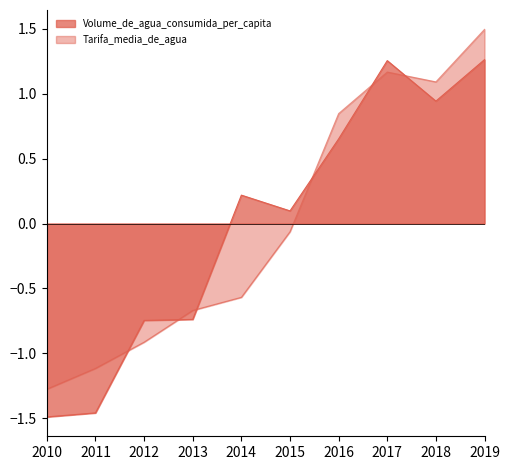

At 2016, list the series in order from largest to smallest.

Tarifa_media_de_agua, Volume_de_agua_consumida_per_capita